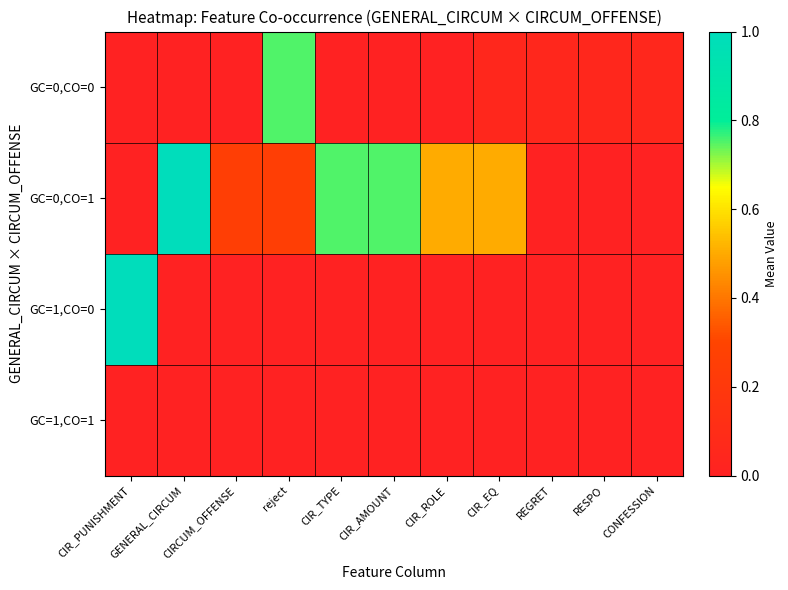

What is the spread (max minus min) of values at CIR_ROLE?

0.5